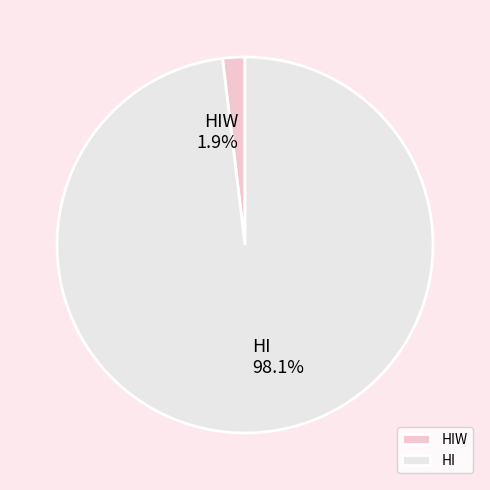

Is HIW the majority of the pie?

No